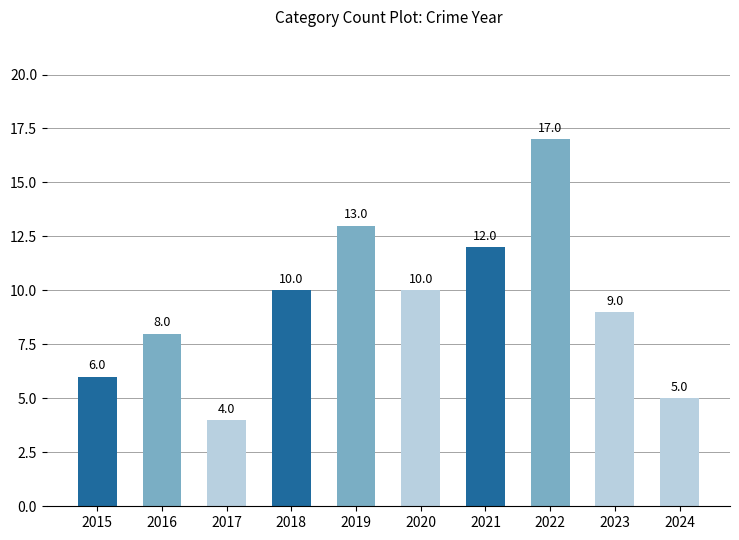

Which category has the highest value across all series?

2022